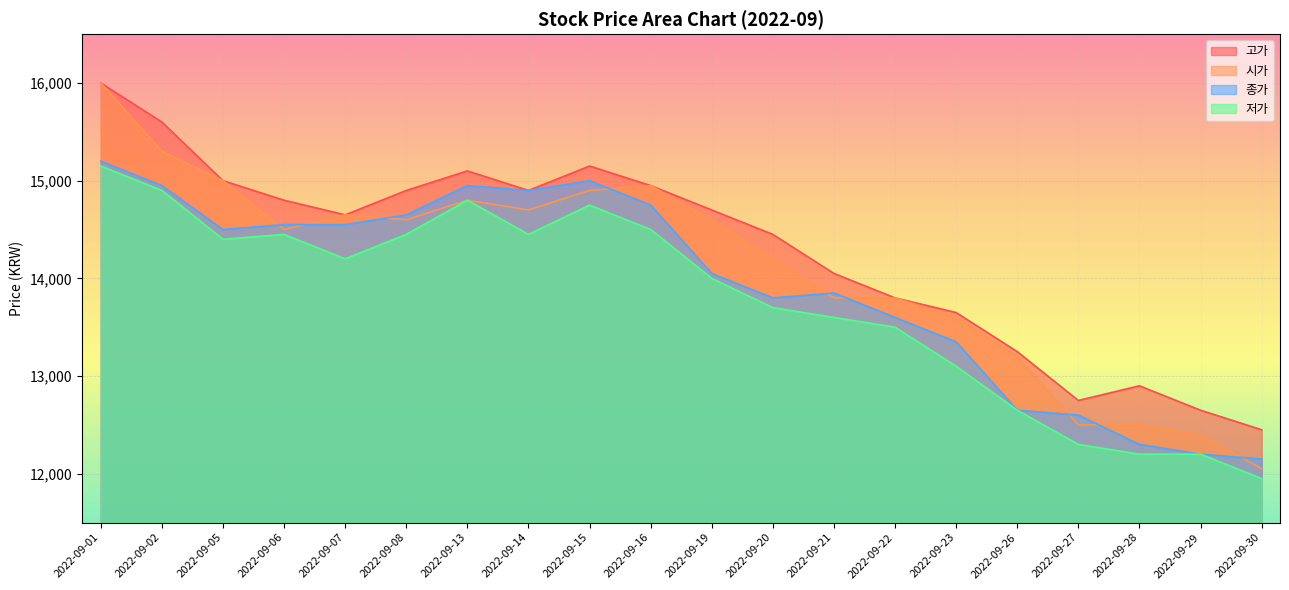

What is the sum of all 종가 values?

278550